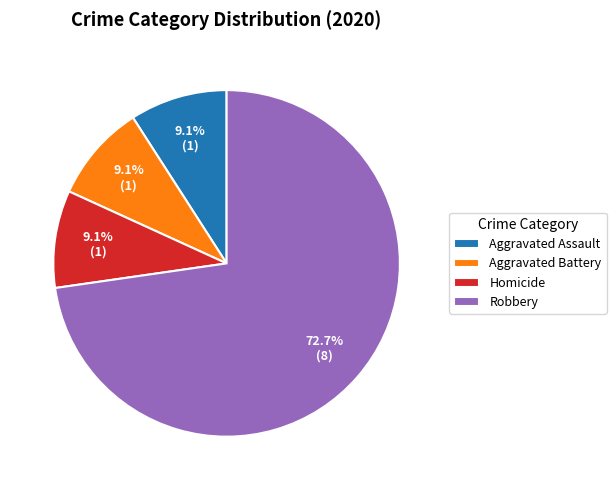

What percentage is NOT represented by Homicide?

90.9%